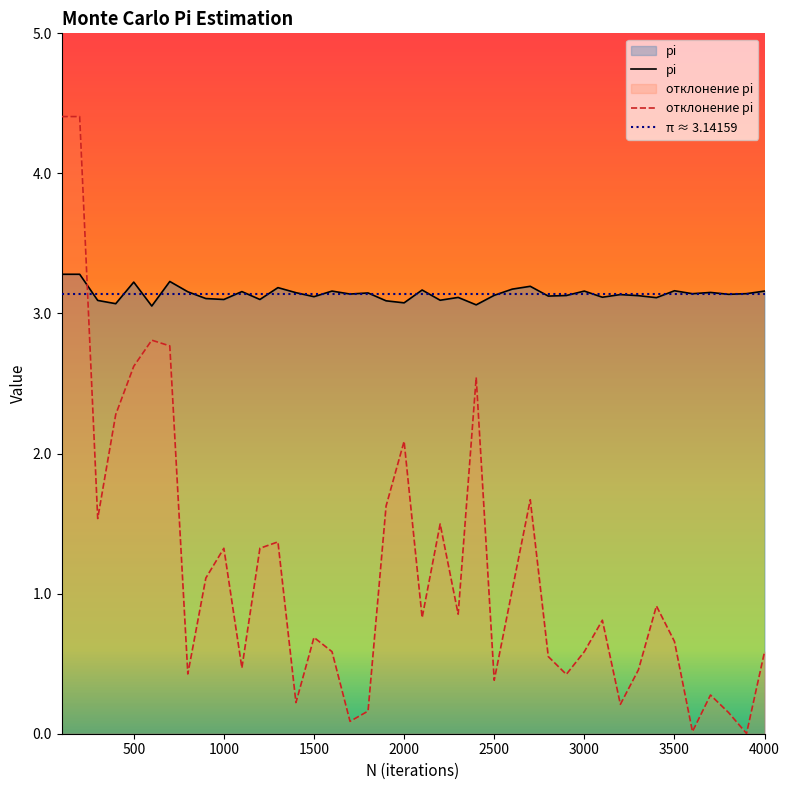

Which series changed the most between 1500 and 3500?

pi